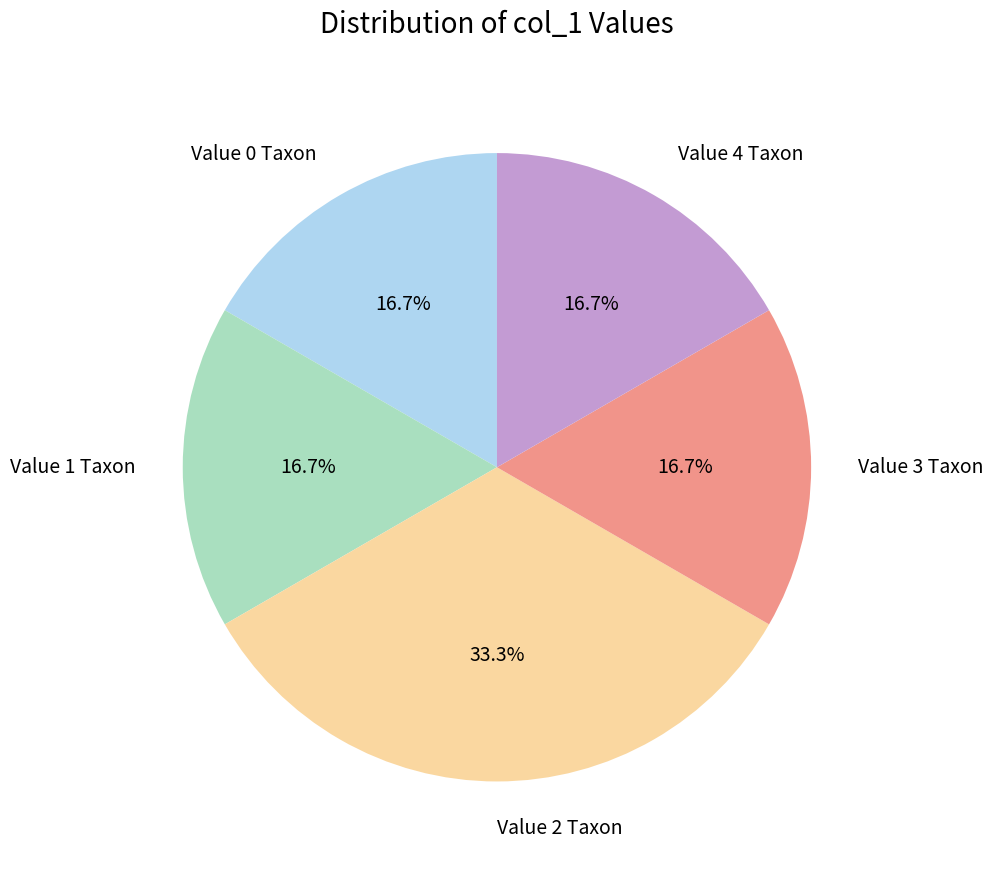

Between Value 3 Taxon and Value 2 Taxon, which is larger?

Value 2 Taxon